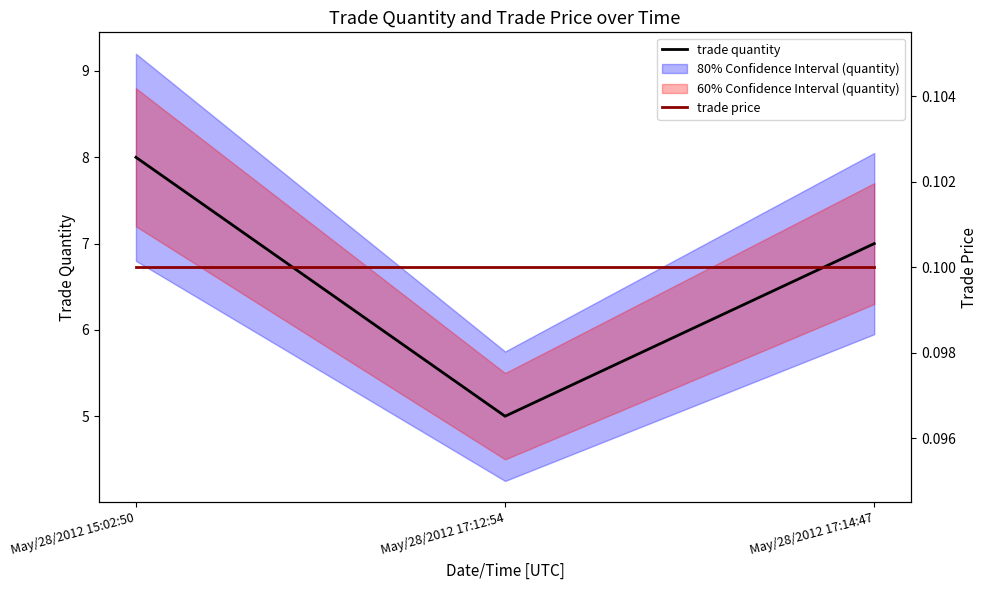

List the labels in order of trade quantity value, smallest first.

May/28/2012 17:12:54, May/28/2012 17:14:47, May/28/2012 15:02:50